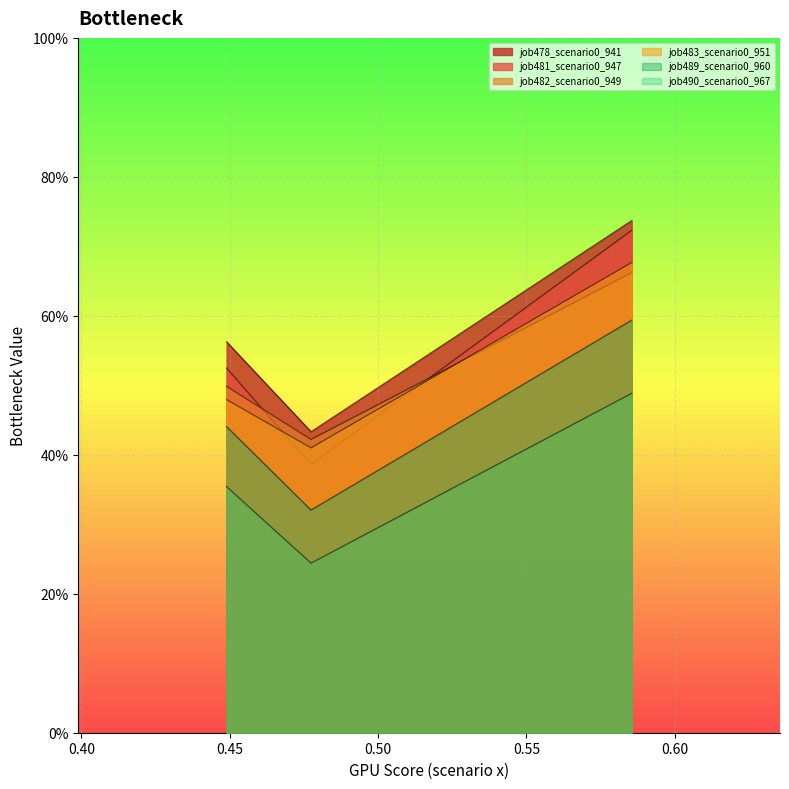

Which series has the largest range (max minus min)?

job481_scenario0_947